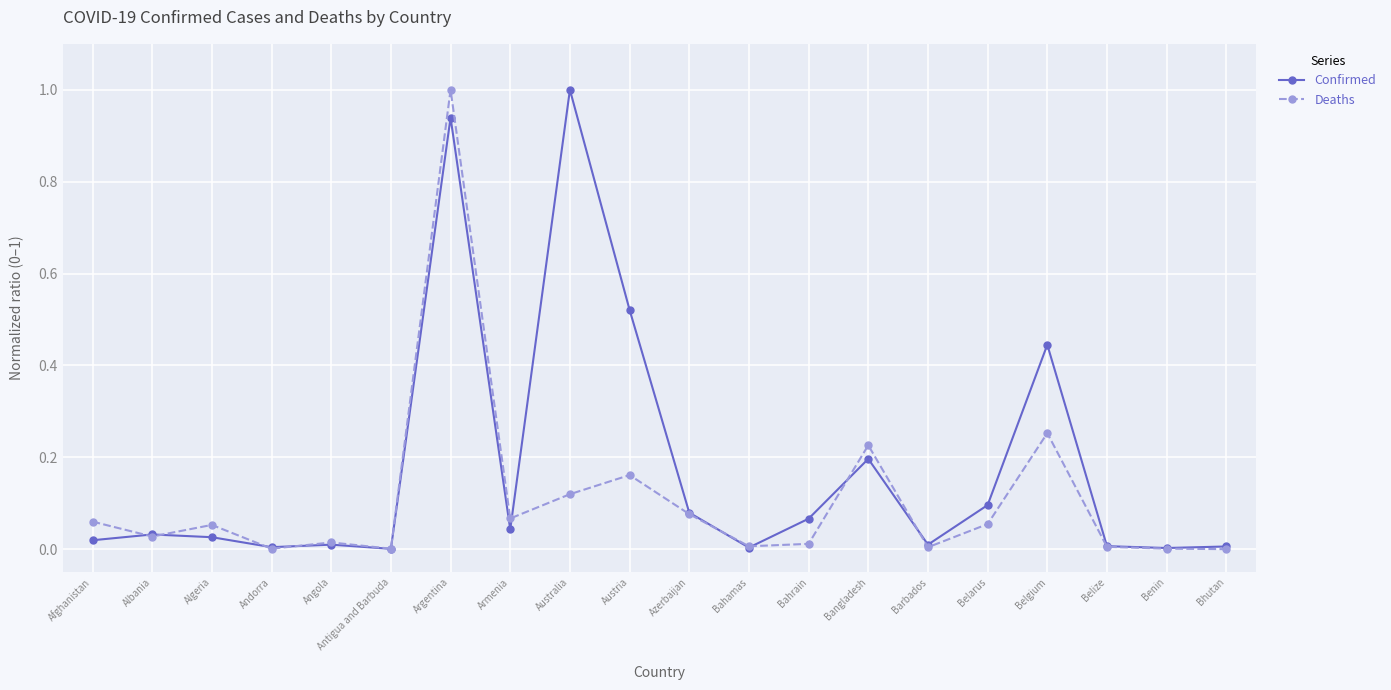

Is it true that Confirmed equals 0.0 at Bhutan?

True